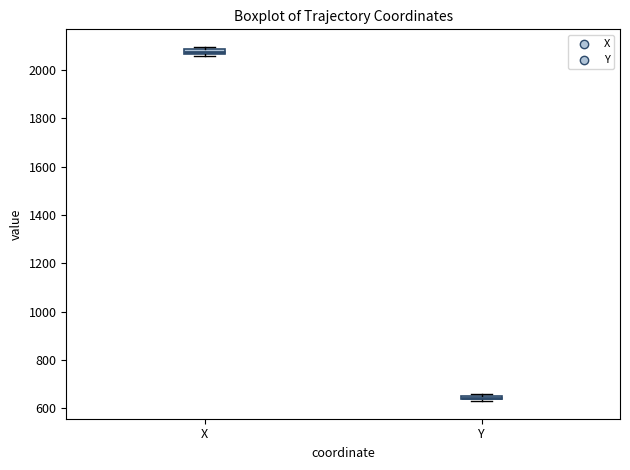

Where is the lower edge of the box for X on the y-axis? The values are not printed on the chart, so give them approximately, as read against the axis.

2060